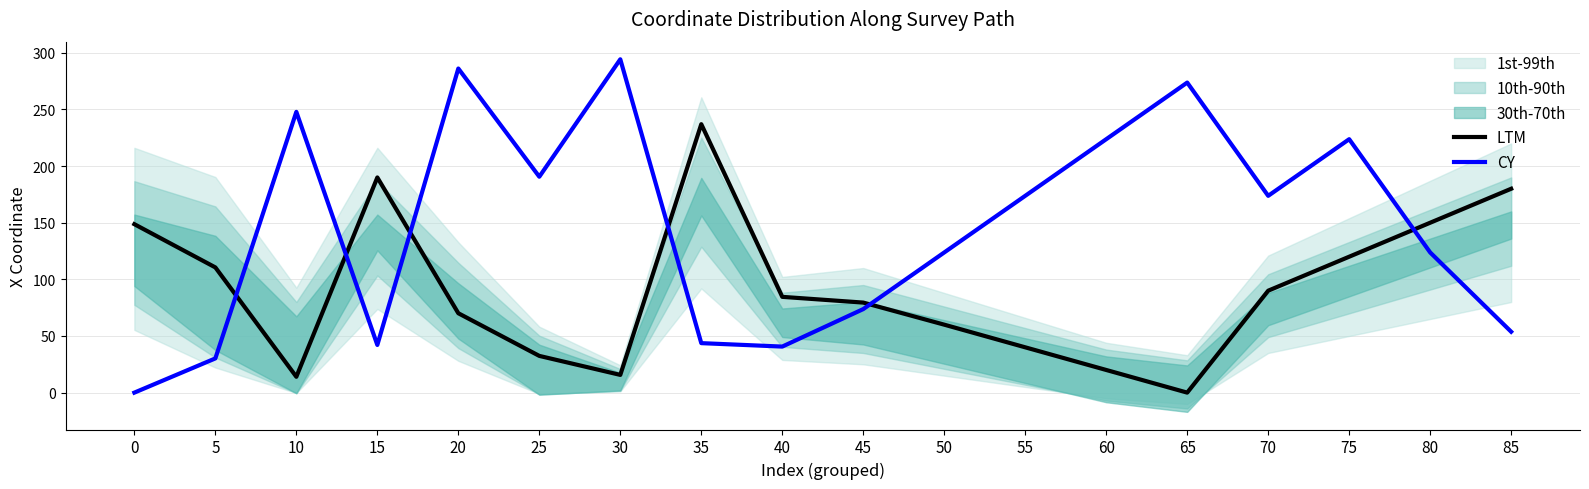

Is the value of LTM at 30 greater than the value of CY at 25?

No